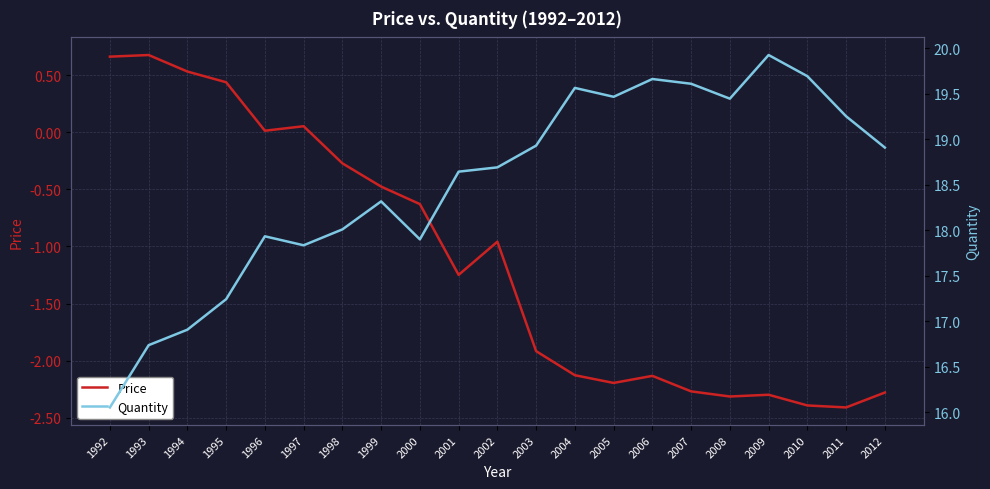

What is the value of the Quantity point at the 7th from the left?

18.0